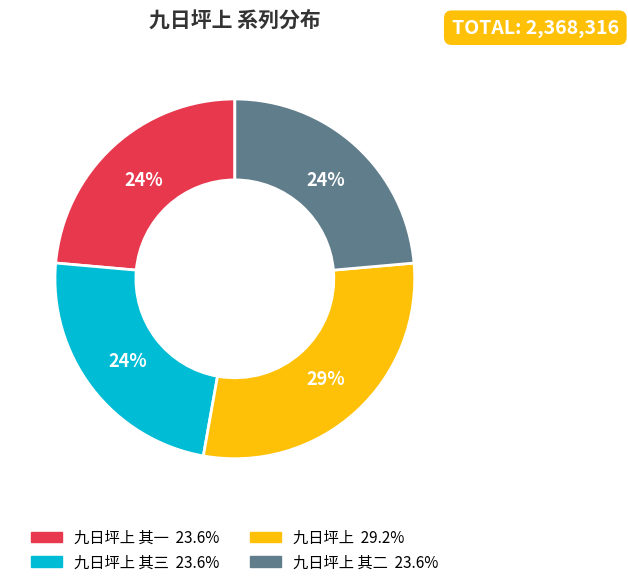

To the nearest percent, what is the average slice percentage?

25%